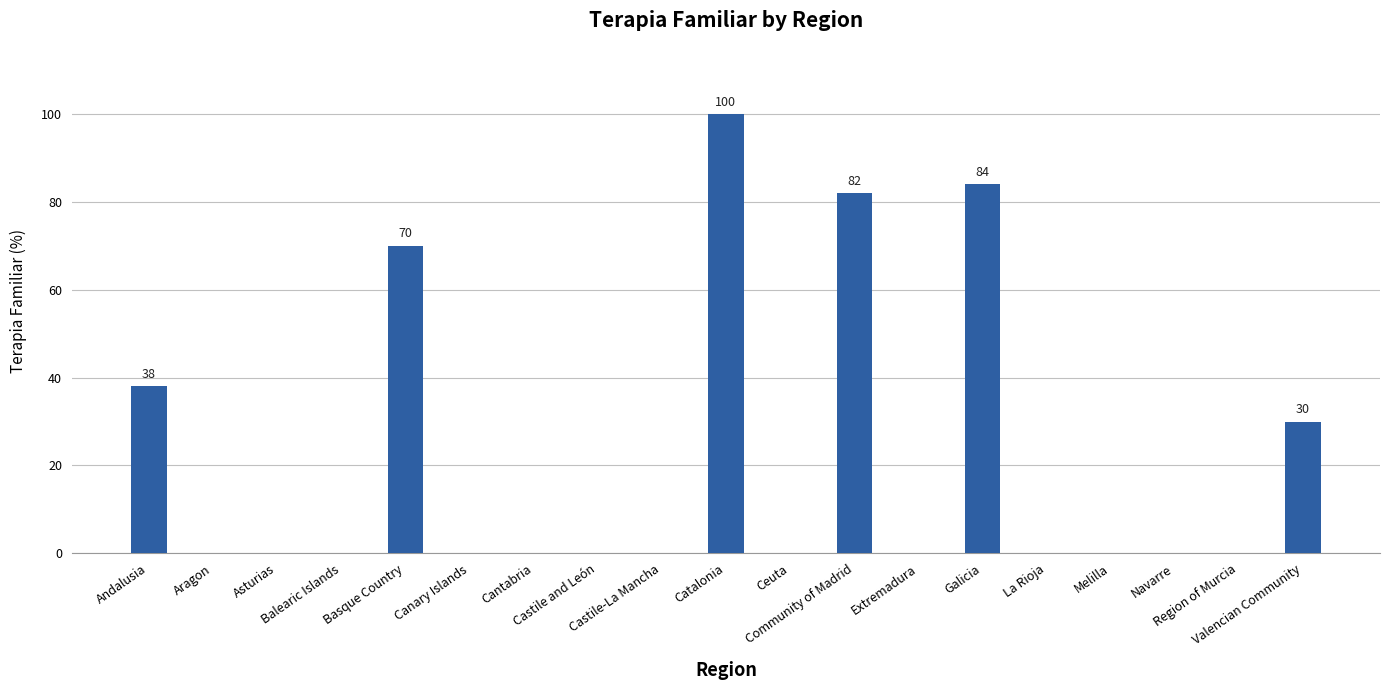

Is it true that the value at Ceuta is 0?

True